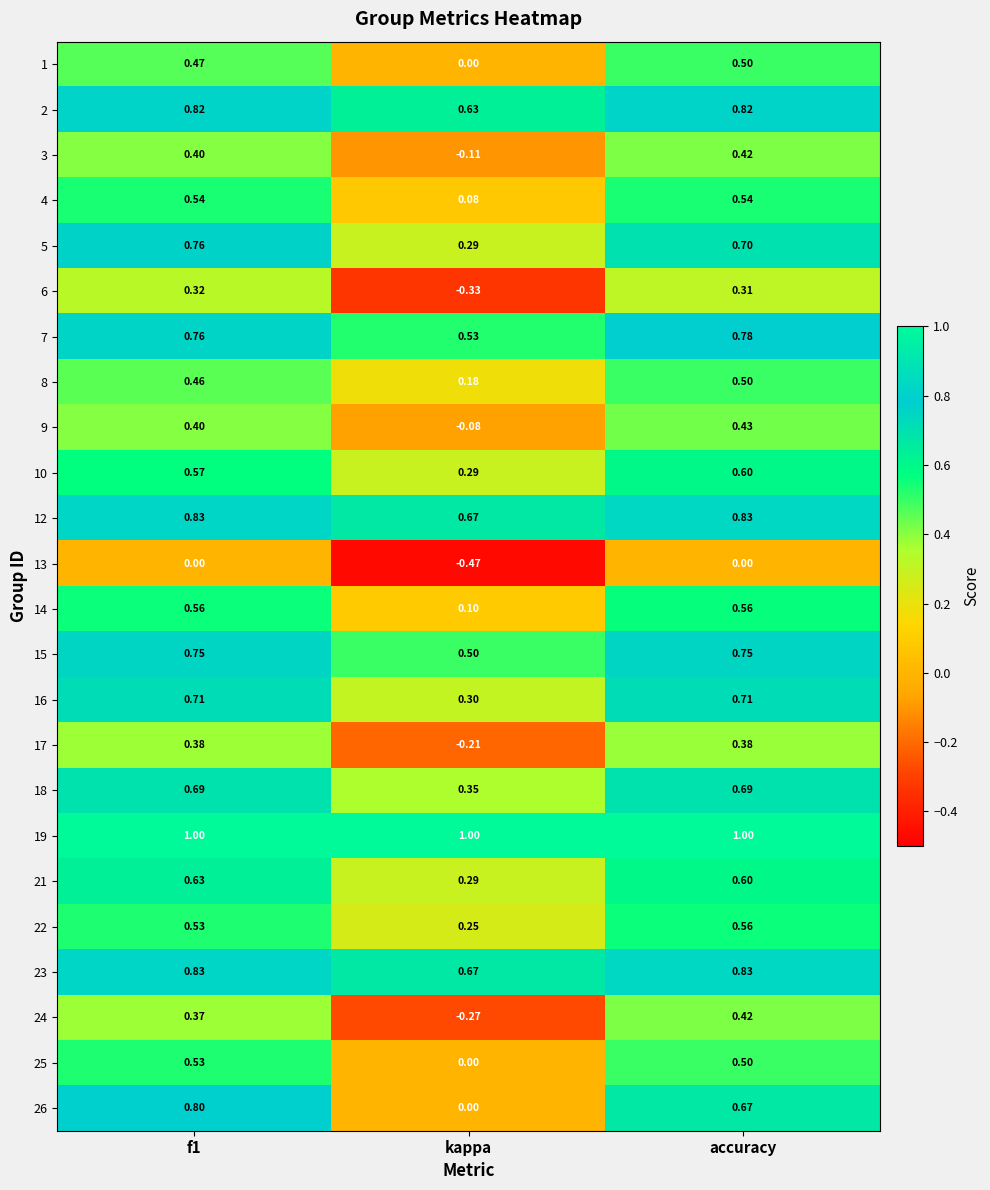

Which series has the widest spread of values?

26